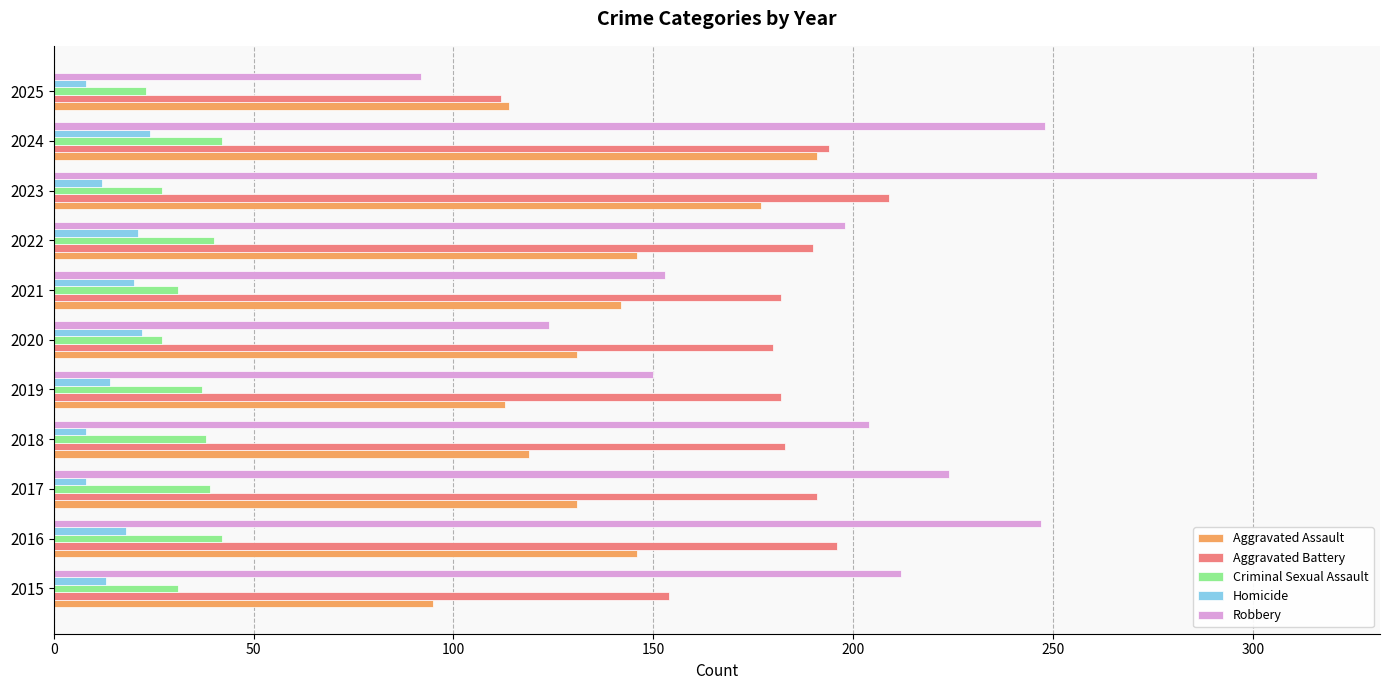

What is the average value of the Aggravated Battery series?

179